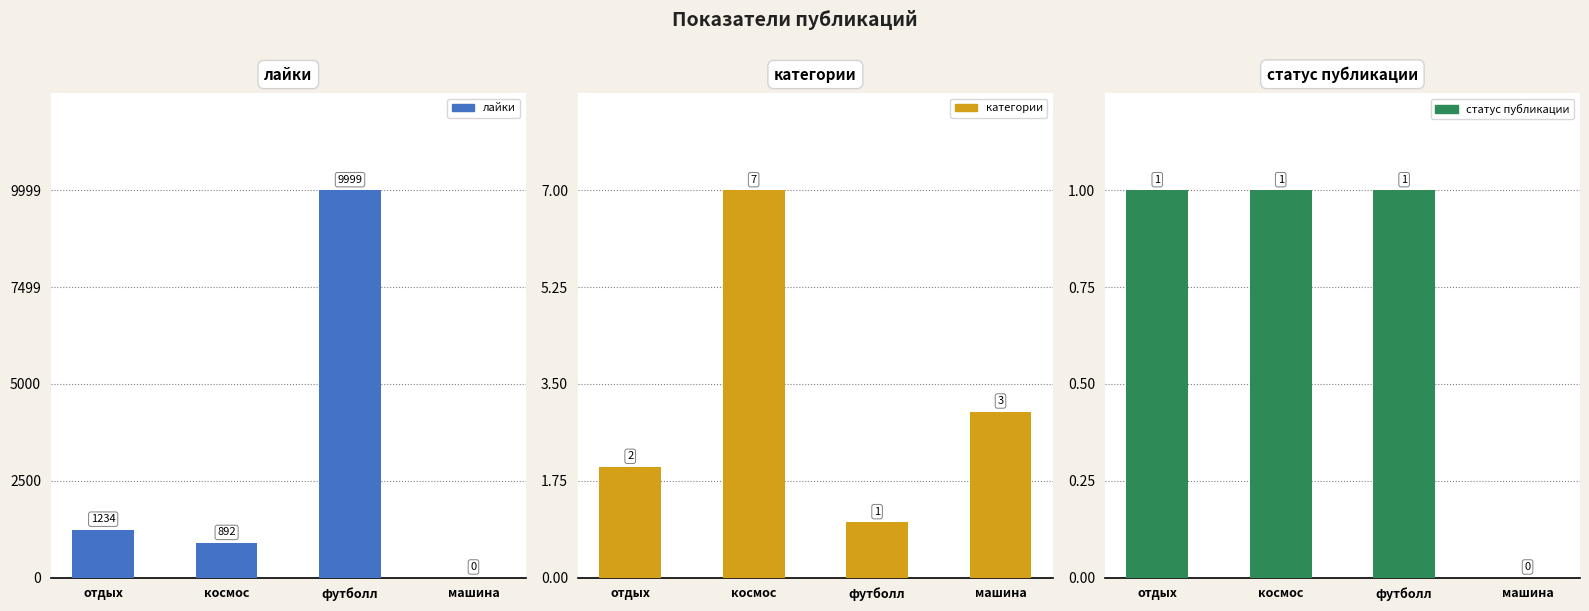

What are all the series names shown in the legend?

лайки, категории, статус публикации